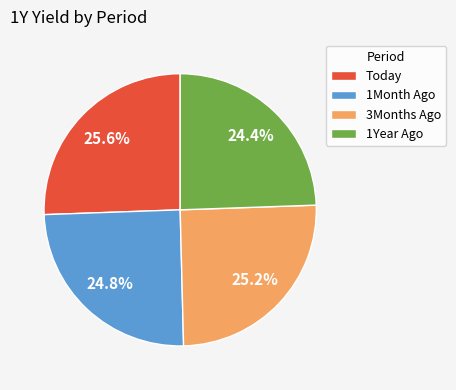

Is it true that 3Months Ago is 25% of the pie?

True